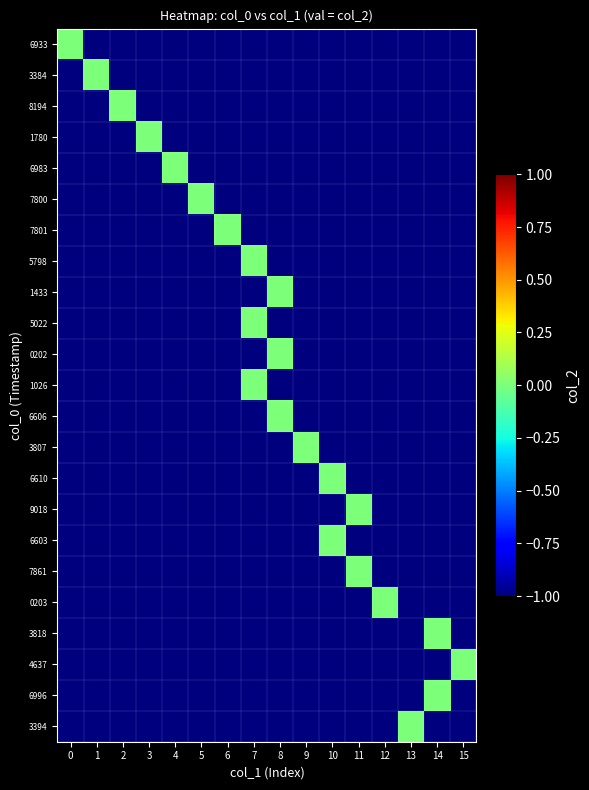

Rank the series by their maximum value, from highest to lowest.

6933, 3384, 8194, 1780, 6983, 7800, 7801, 5798, 1433, 5022, 0202, 1026, 6606, 3807, 6610, 9018, 6603, 7861, 0203, 3818, 4637, 6996, 3394